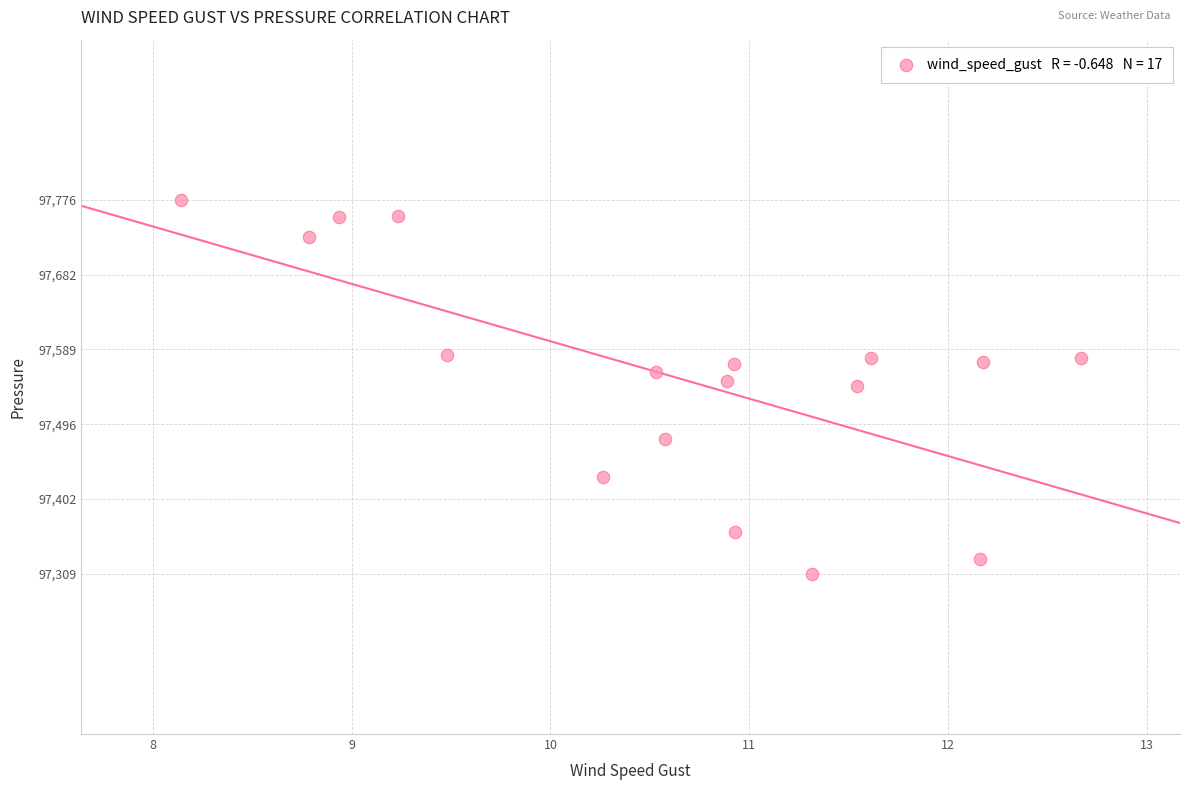

What is the range of Y values (max minus min)?

467.0